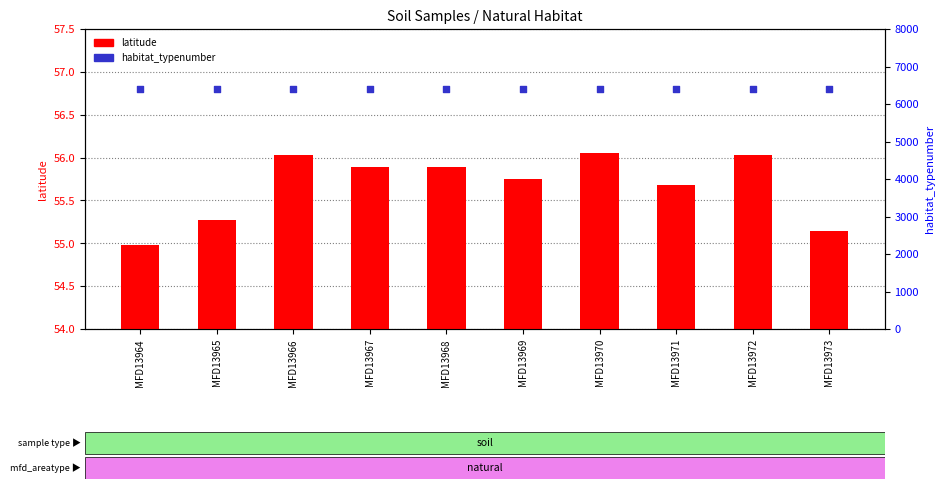

Which series has the largest total across all categories?

habitat_typenumber